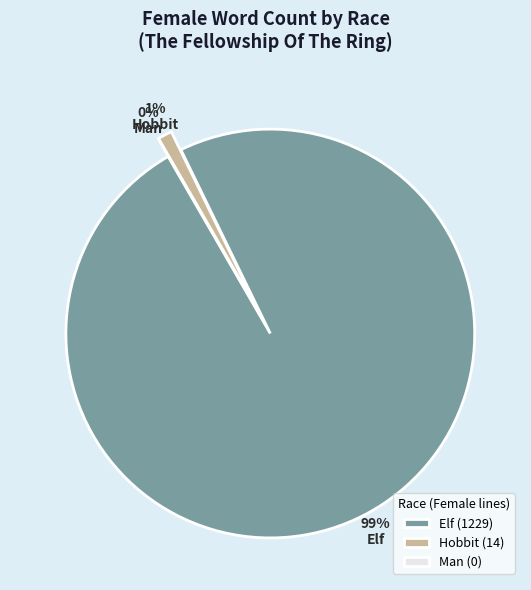

Rank the categories by value from lowest to highest.

Man, Hobbit, Elf